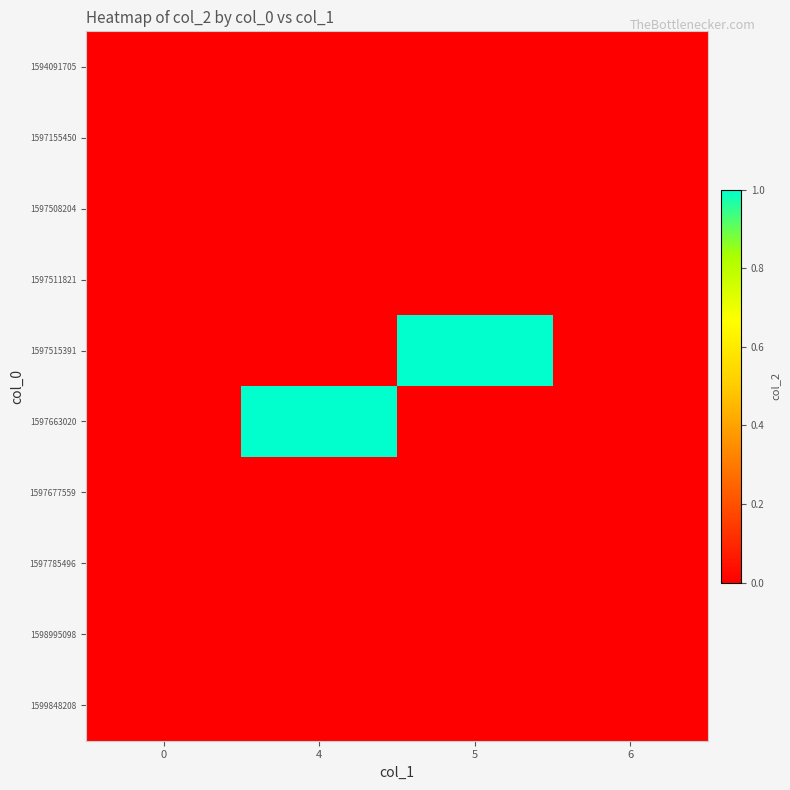

Reading left to right, extract all data points from this chart.

row_0: 0	0	0	0
row_1: 0	0	0	0
row_2: 0	0	0	0
row_3: 0	0	0	0
row_4: 0	0	1	0
row_5: 0	1	0	0
row_6: 0	0	0	0
row_7: 0	0	0	0
row_8: 0	0	0	0
row_9: 0	0	0	0